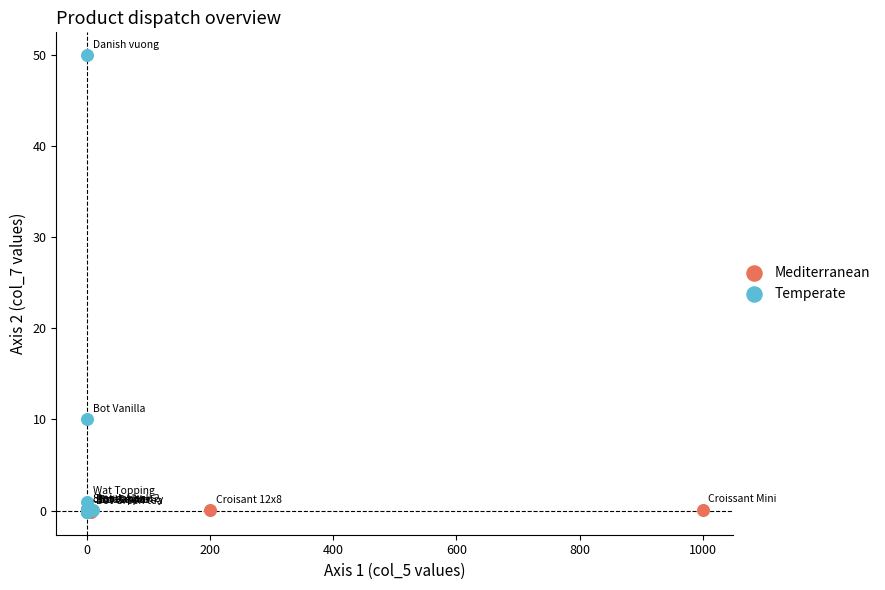

Which series has the widest spread of Y values?

Temperate